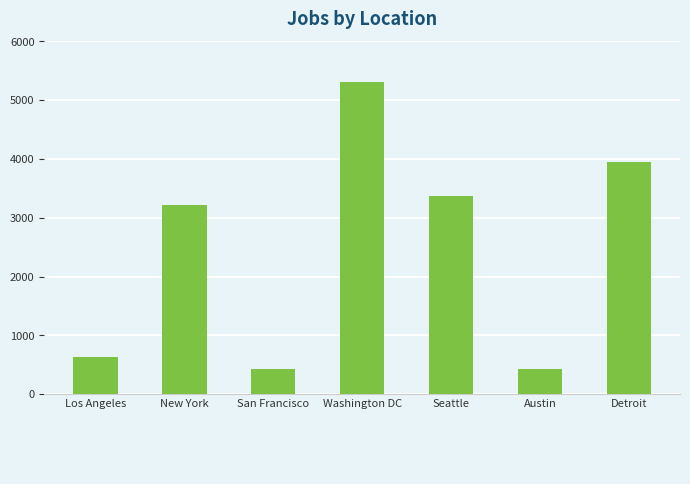

Is it true that the value at Detroit is 2106?

False